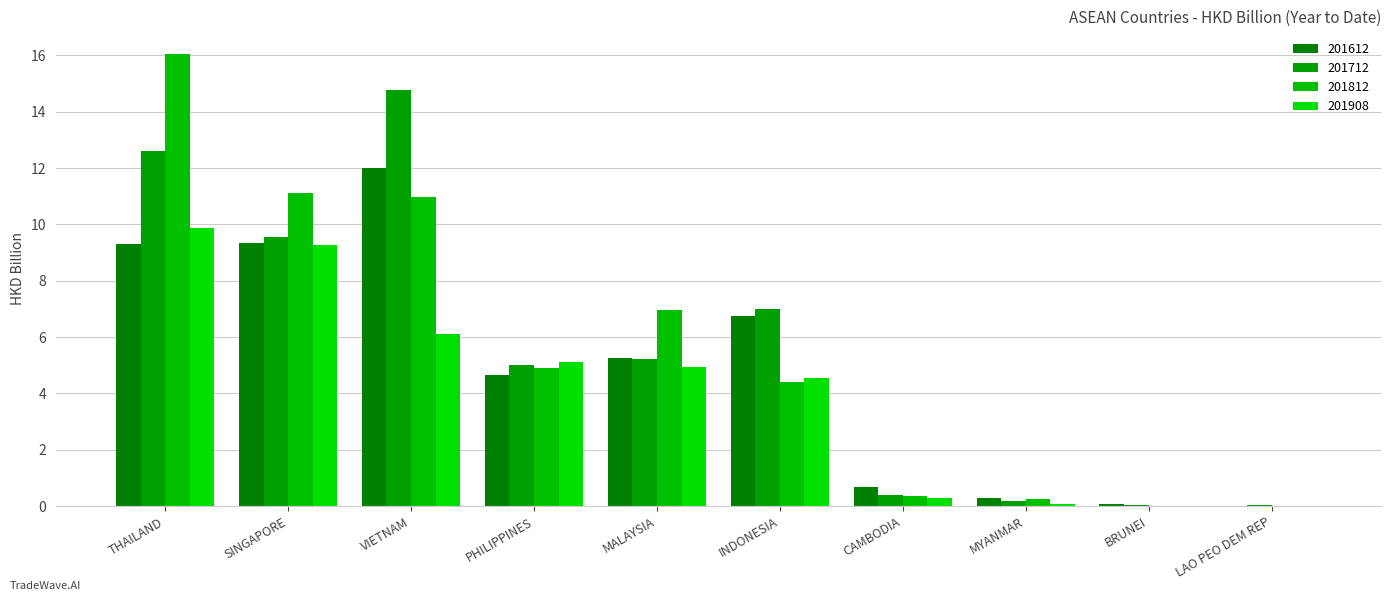

Is the value of 201908 at THAILAND greater than the value of 201812 at MALAYSIA?

Yes